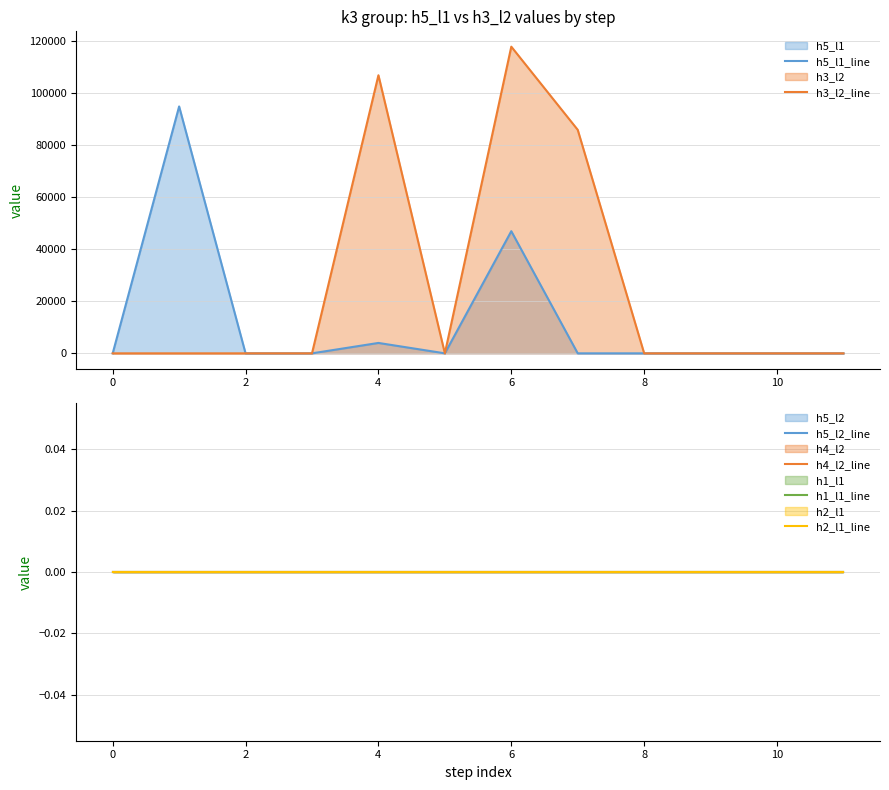

Is it true that h3_l2_line equals 0 at 0?

True